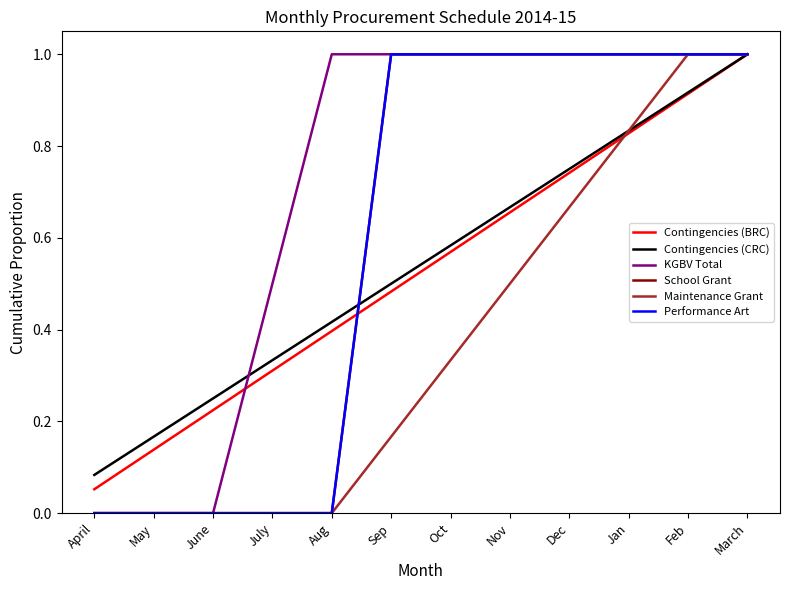

Does the chart have visible grid lines?

No